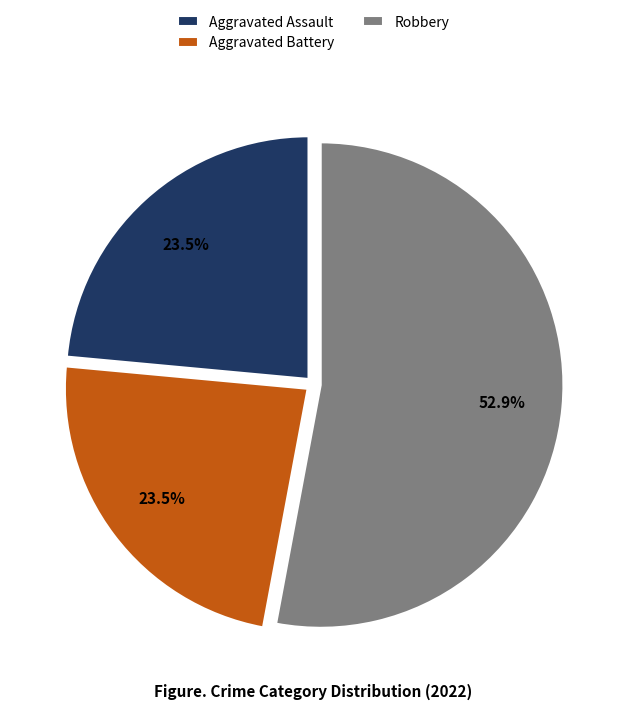

What is the ratio of the value at Robbery to the value at Aggravated Battery?

2.3